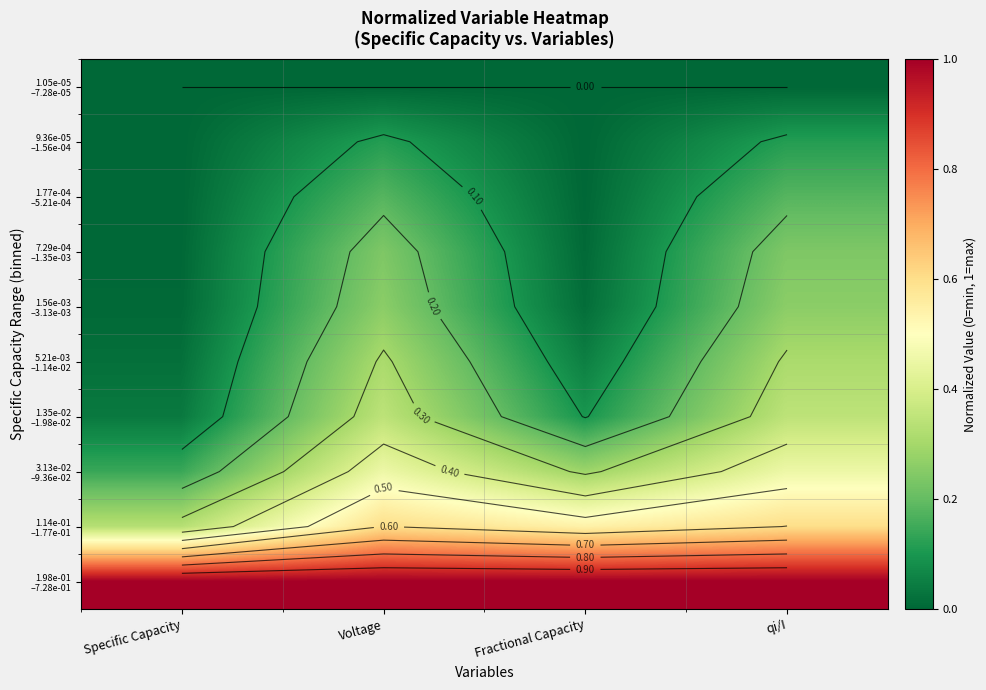

What is the difference between the highest and lowest values at Voltage?

1.0